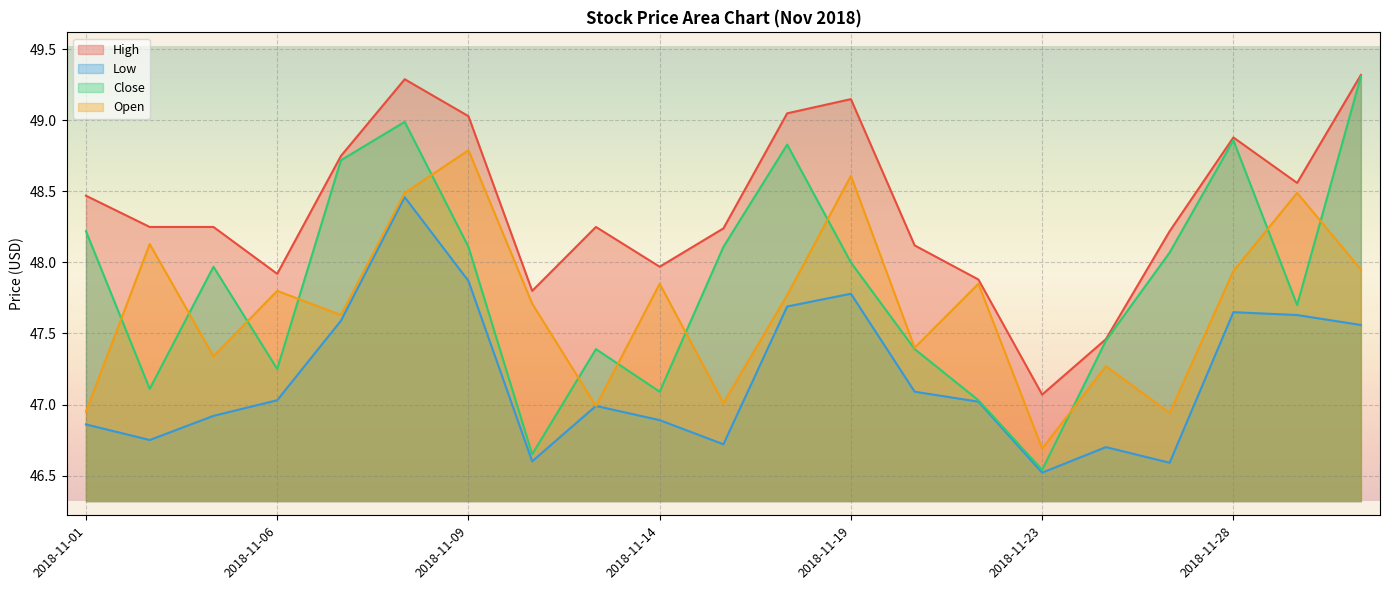

Which has a higher value, 2018-11-05 or 2018-11-15?

2018-11-05